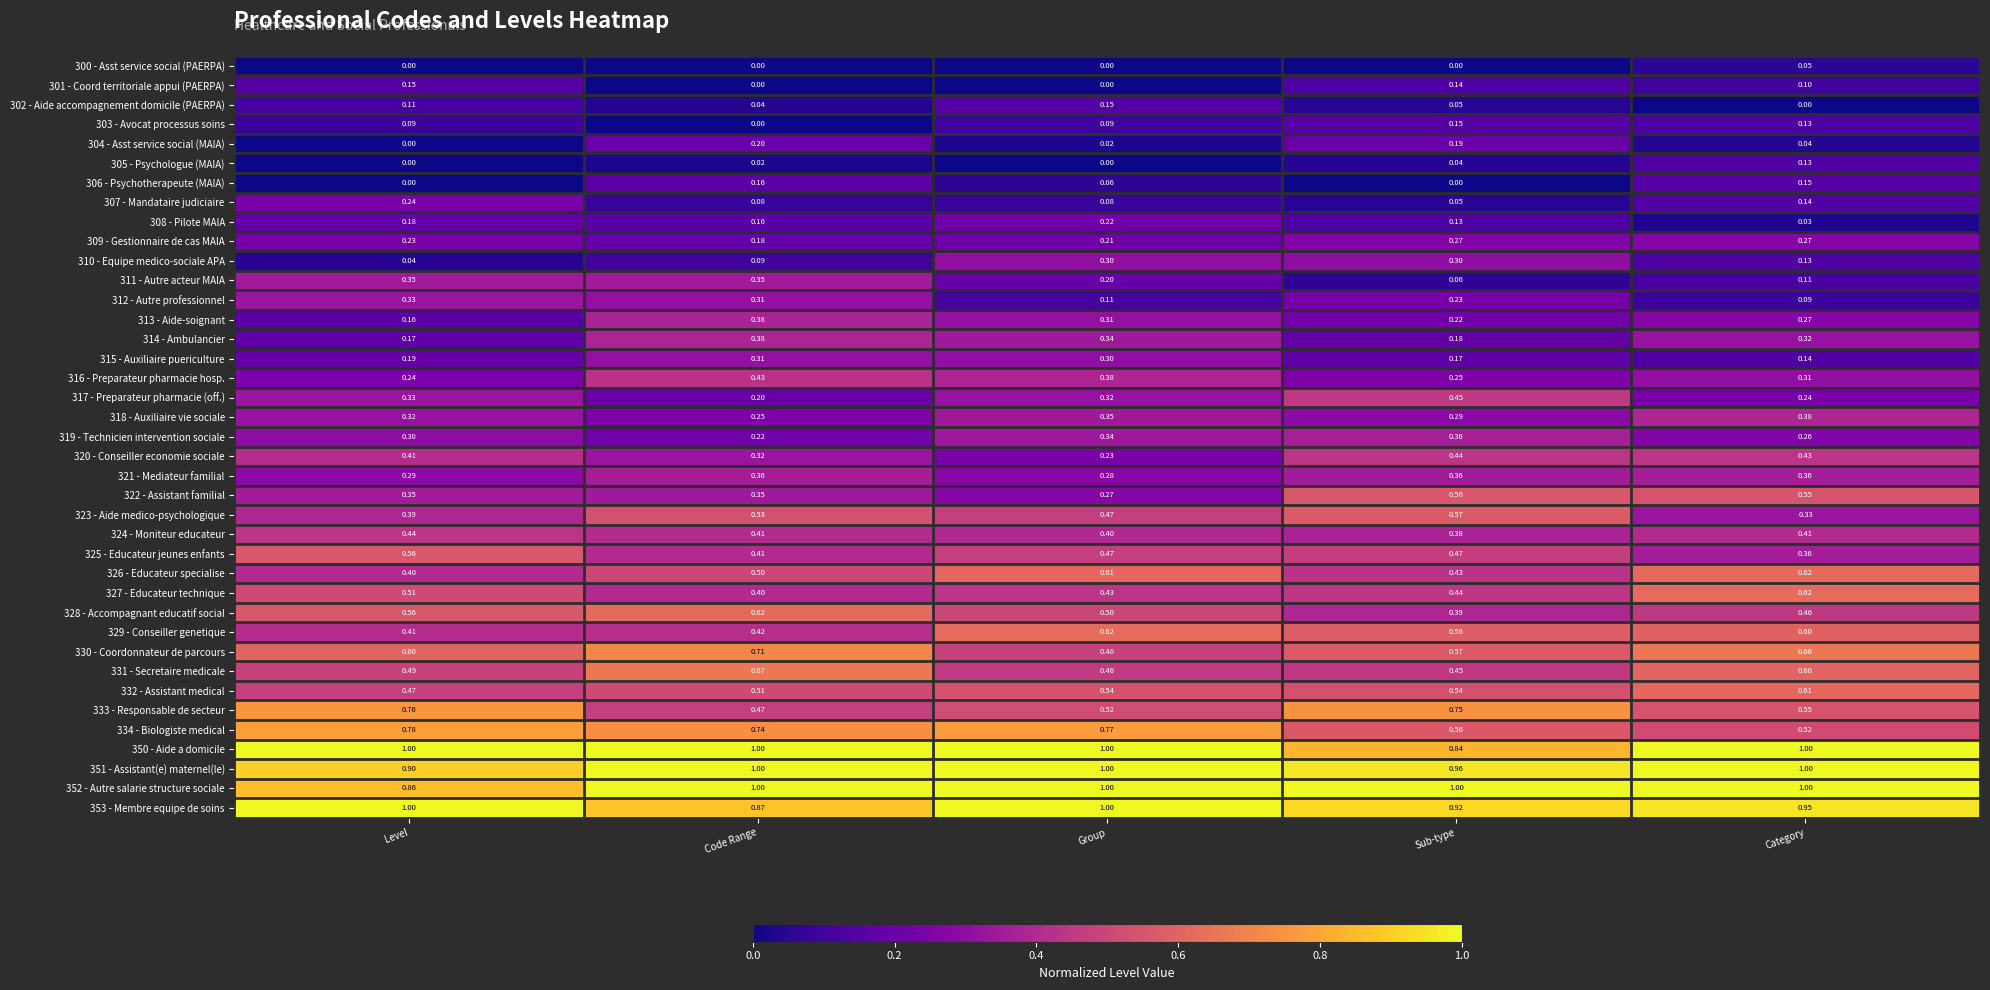

At which label is 309 - Gestionnaire de cas MAIA closest to 0?

Code Range